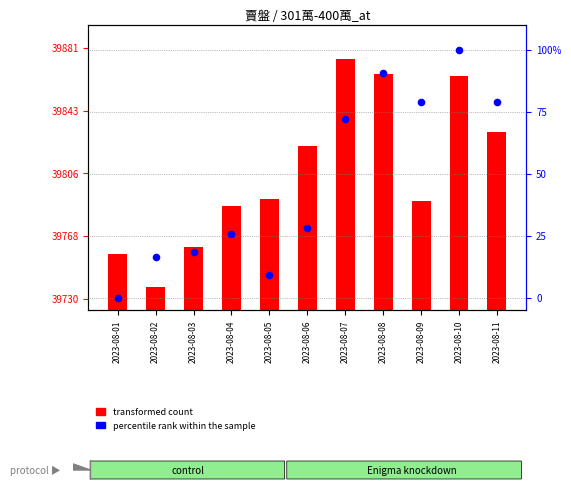

At how many categories does at least one series exceed 7680?

11